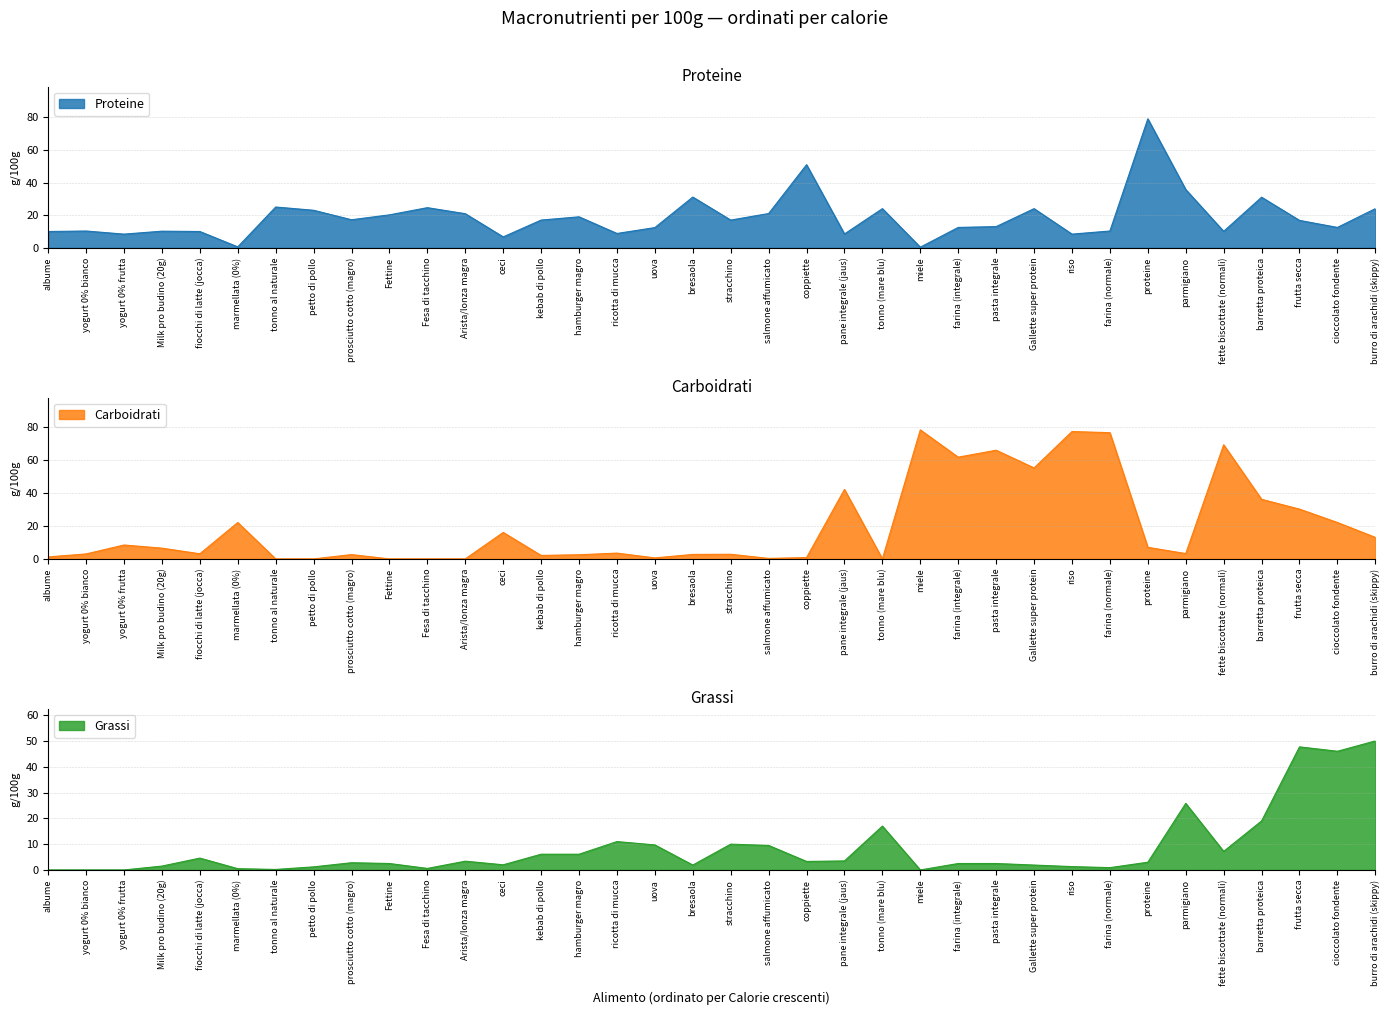

How many values in the Carboidrati series are below 3?

15